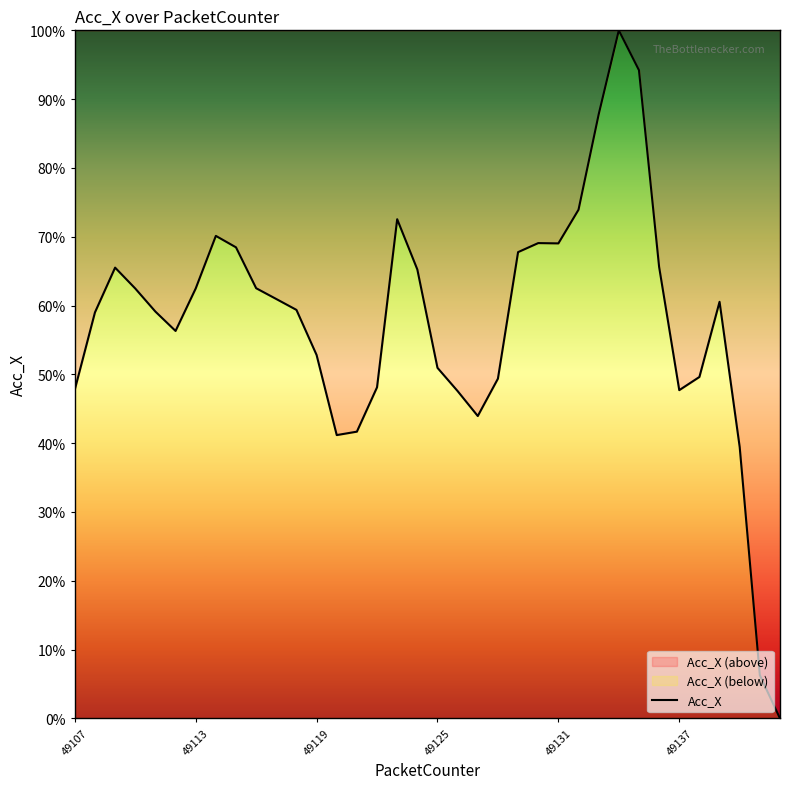

Read the value at 49131.

69.0